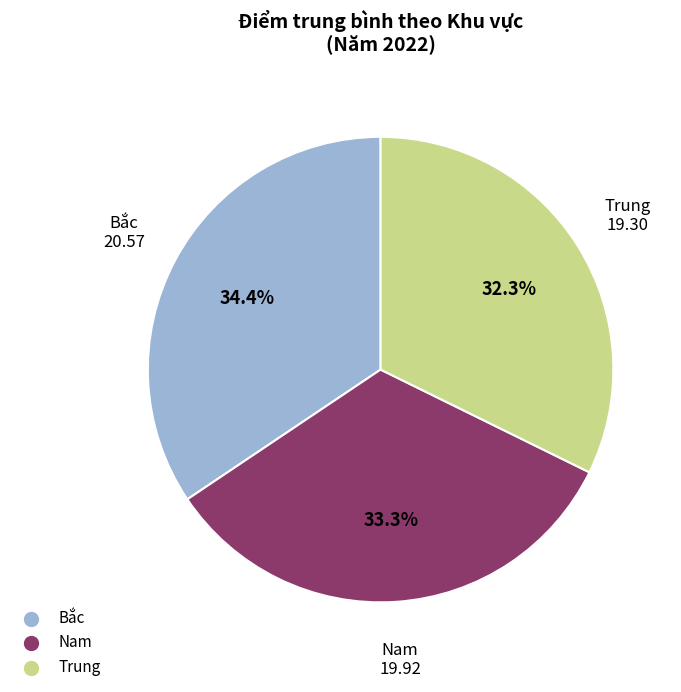

Which slice is the smallest?

Trung